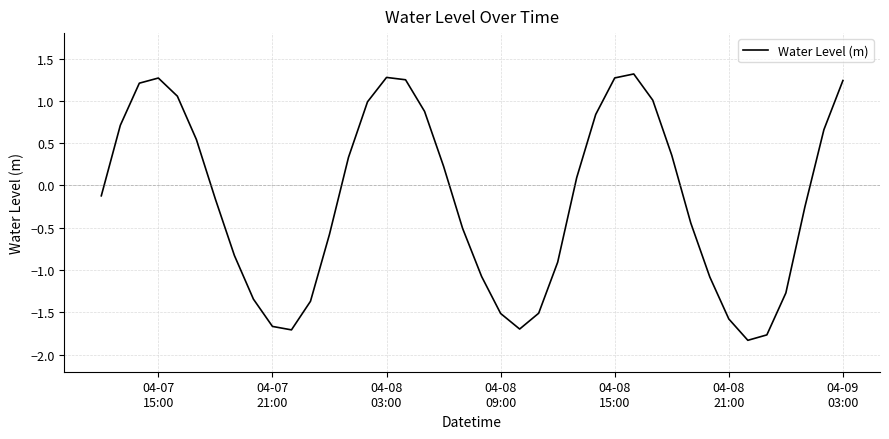

What is the greatest value displayed?

1.3